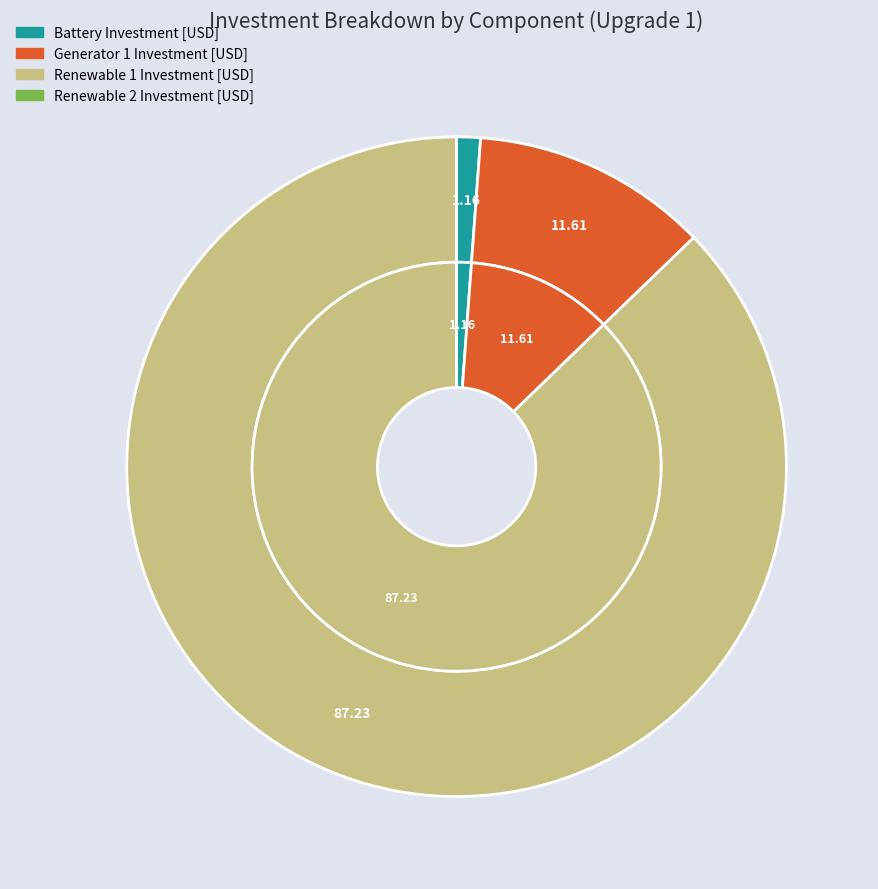

Rank the categories by value from lowest to highest.

Renewable 2 Investment [USD], Battery Investment [USD], Generator 1 Investment [USD], Renewable 1 Investment [USD]